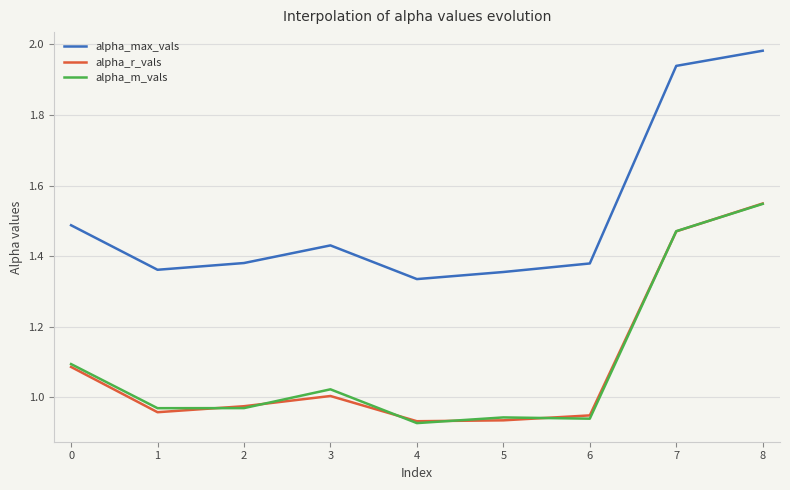

Which label corresponds to the largest value in the chart?

8